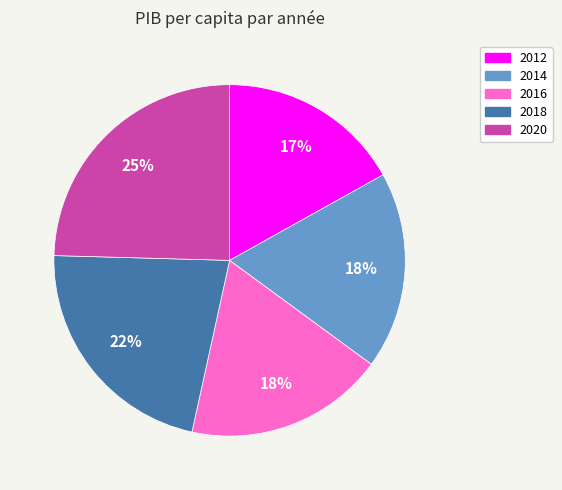

To the nearest percent, what percentage of the pie is 2016?

18%